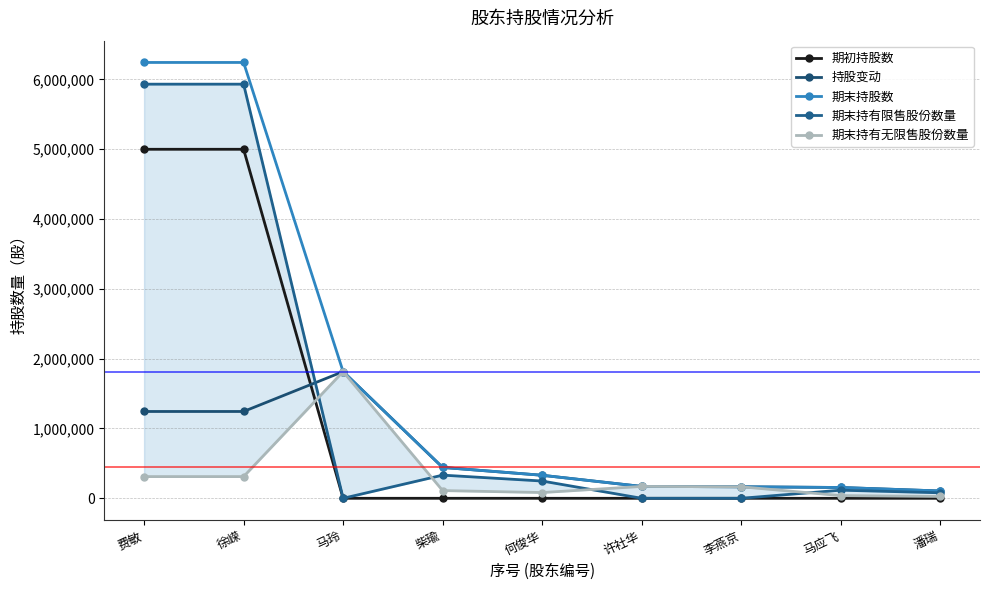

Where is the first local minimum for 期末持有无限售股份数量?

何俊华